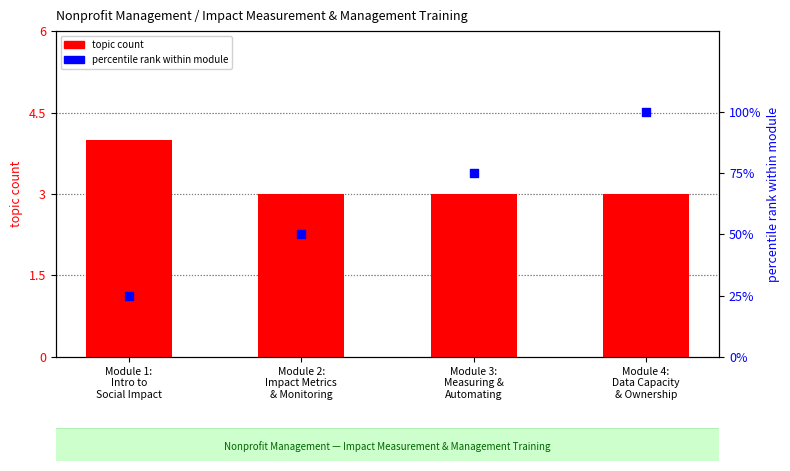

Which series has the widest spread of Y values?

percentile rank within module